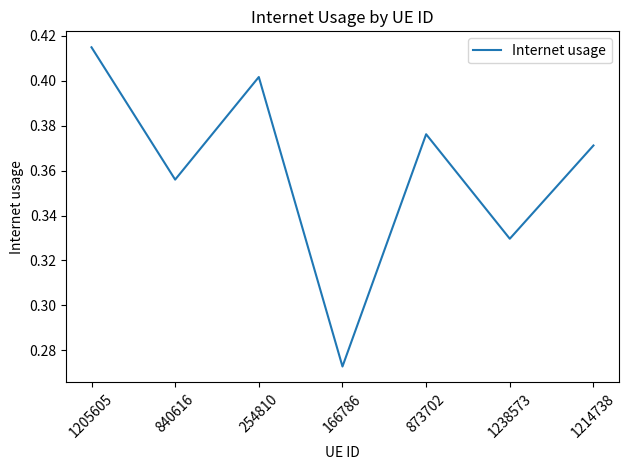

Is it true that the value at 1214738 is 0.1?

False